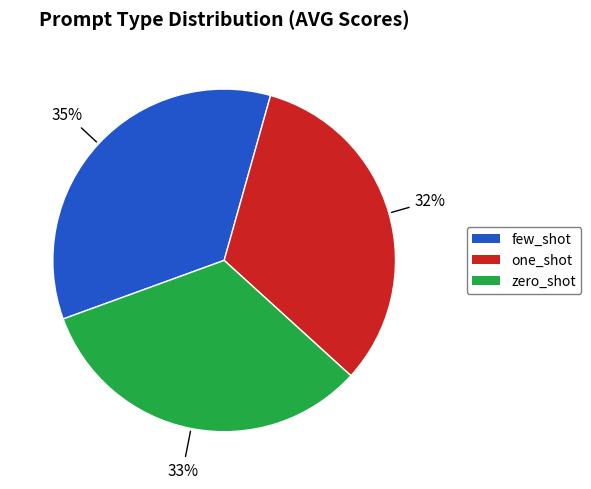

Is it true that zero_shot is 33% of the pie?

True